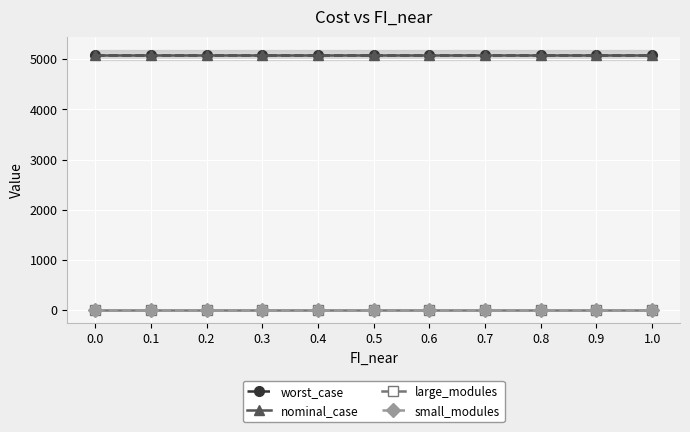

The value of large_modules at 0.9 is 1.4. True or false?

False